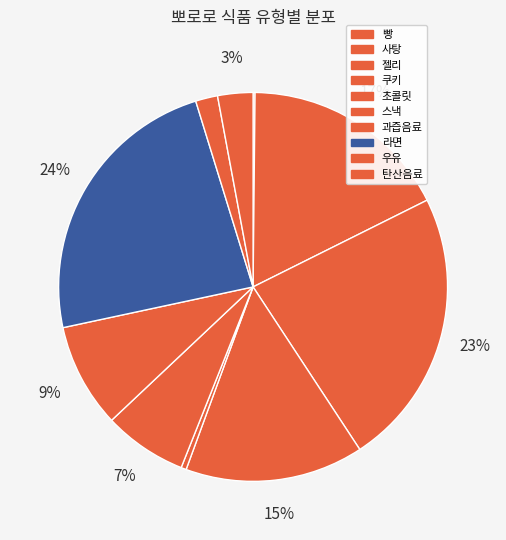

What percentage is the 젤리 slice, to the nearest percent?

23%